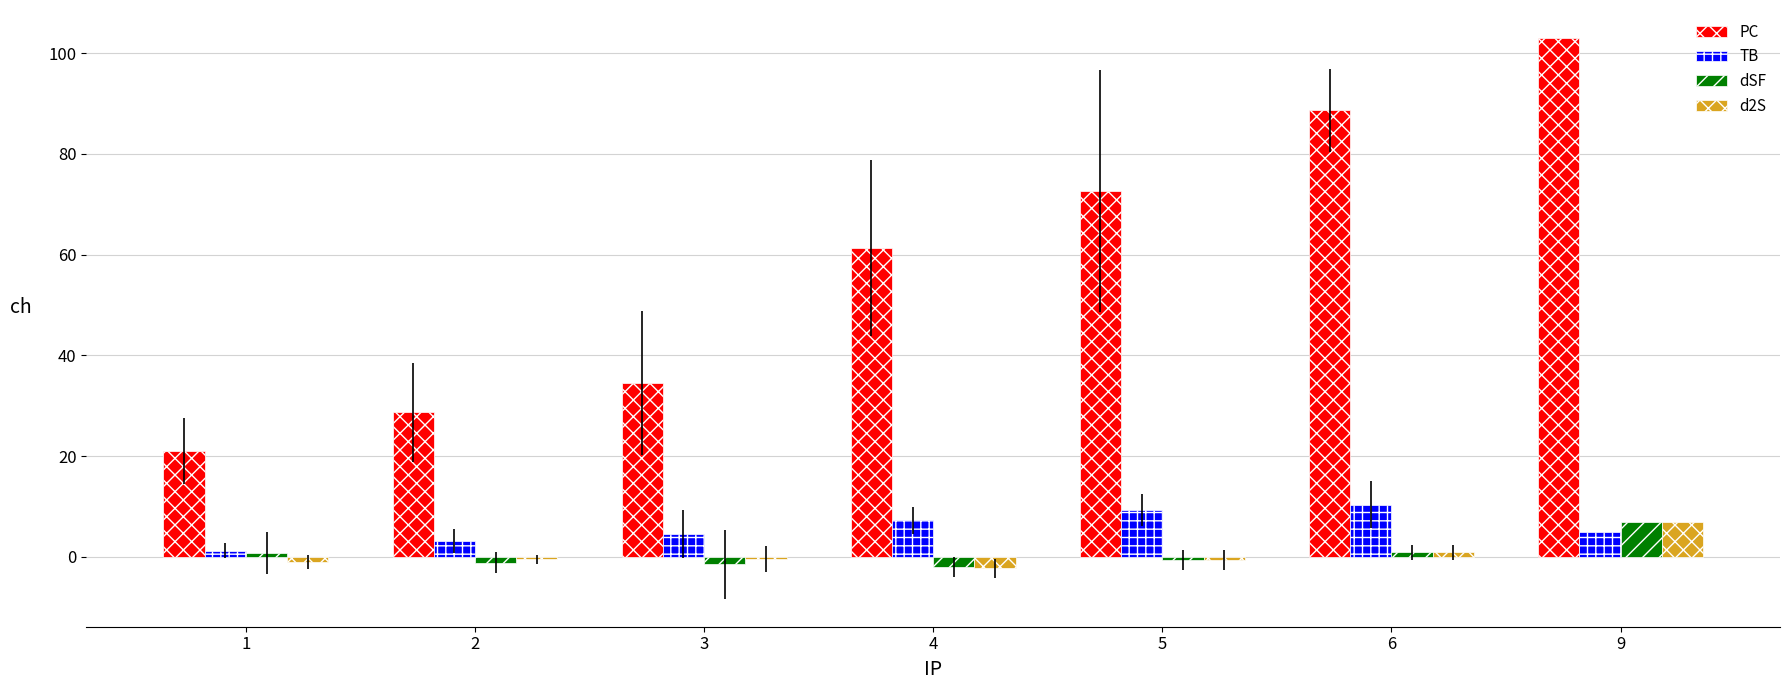

At which category is the sum across all series the highest?

9